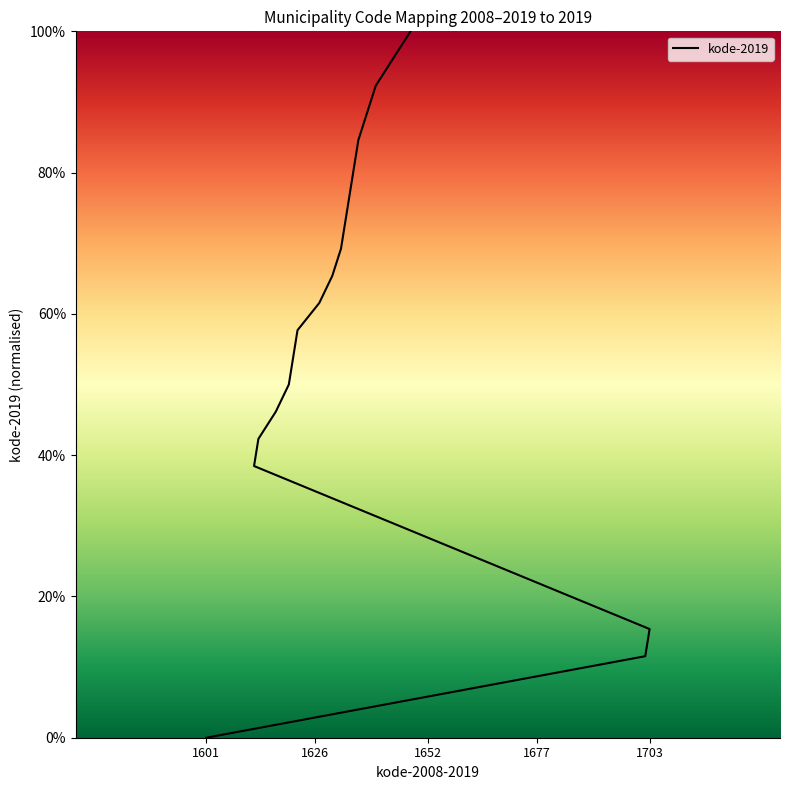

Which label corresponds to the smallest value in the chart?

1601